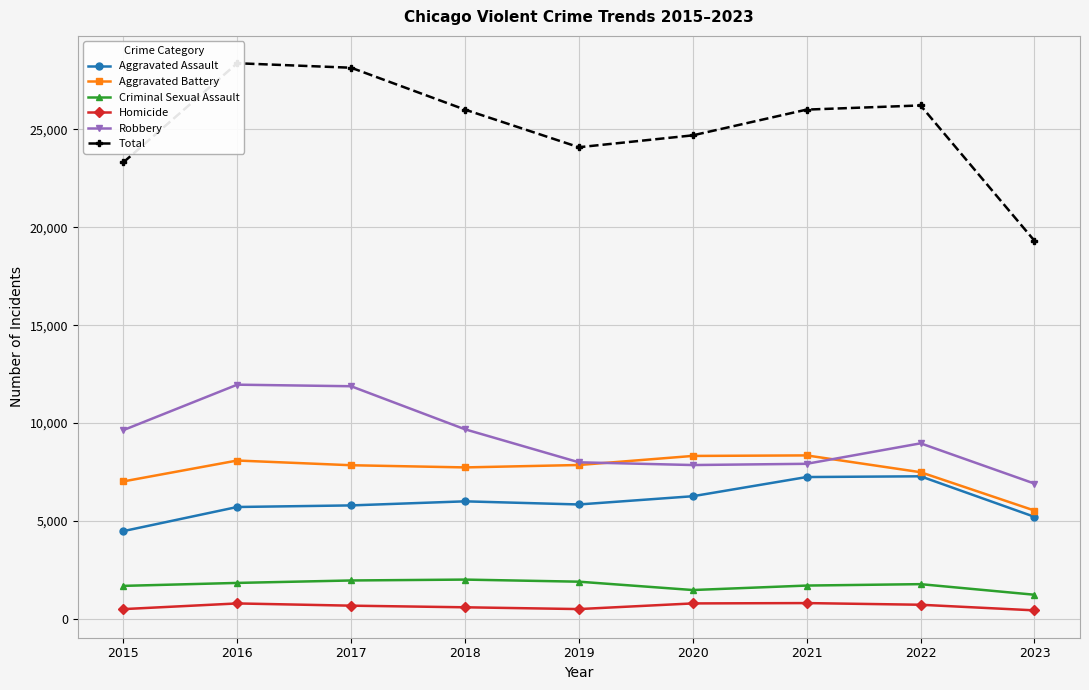

What is the spread (max minus min) of values at 2018?

25420